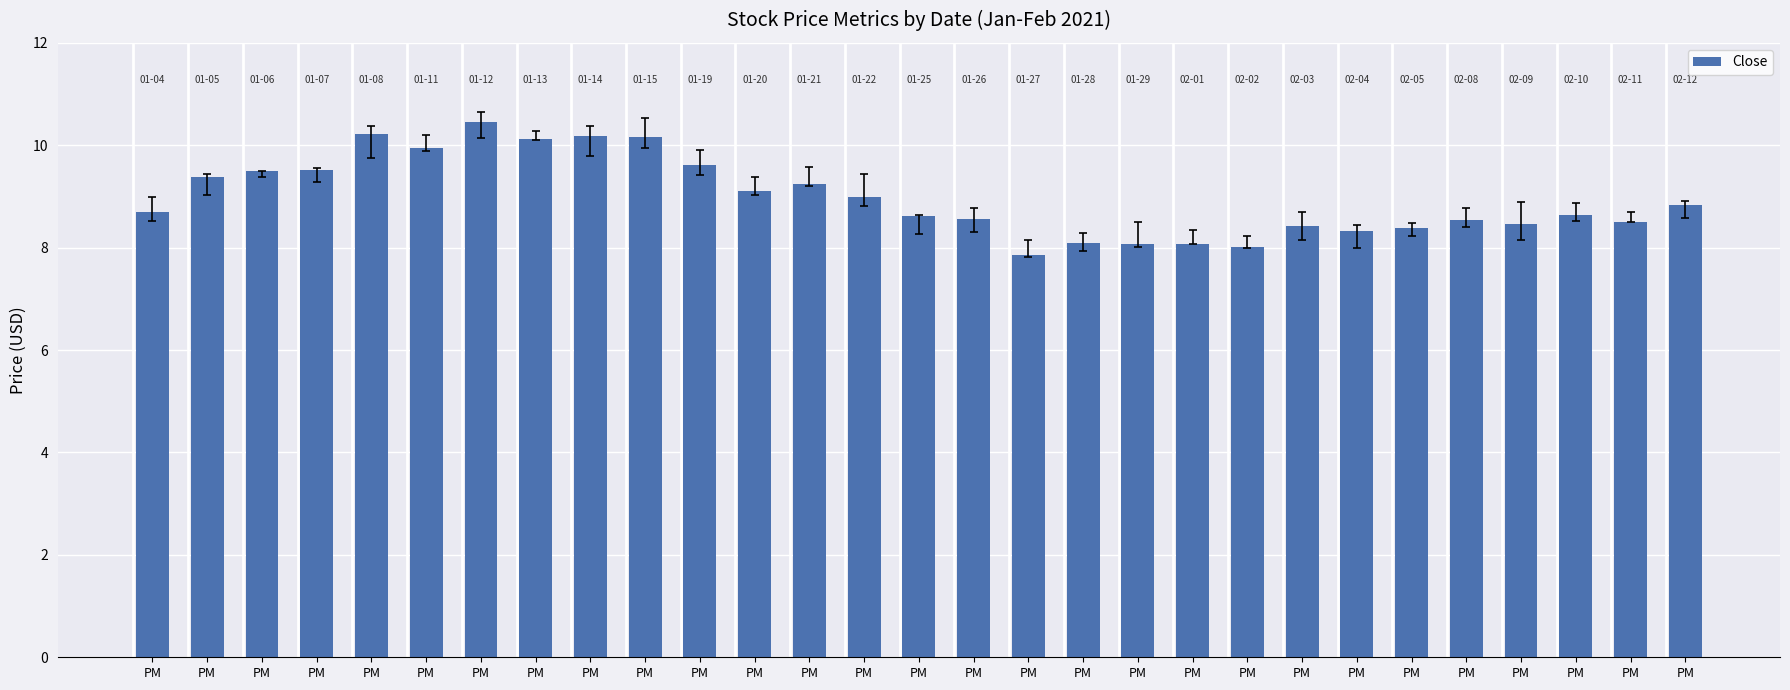

List the labels in order of value, largest first.

PM, PM, PM, PM, PM, PM, PM, PM, PM, PM, PM, PM, PM, PM, PM, PM, PM, PM, PM, PM, PM, PM, PM, PM, PM, PM, PM, PM, PM